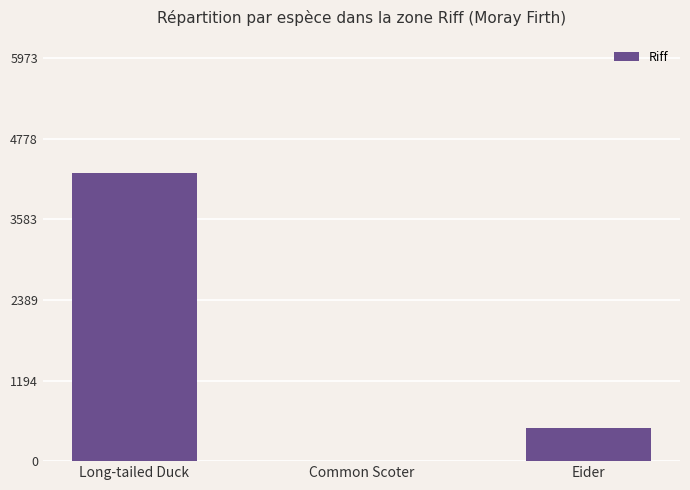

The chart shows a value of 4270 at Long-tailed Duck. True or false?

True